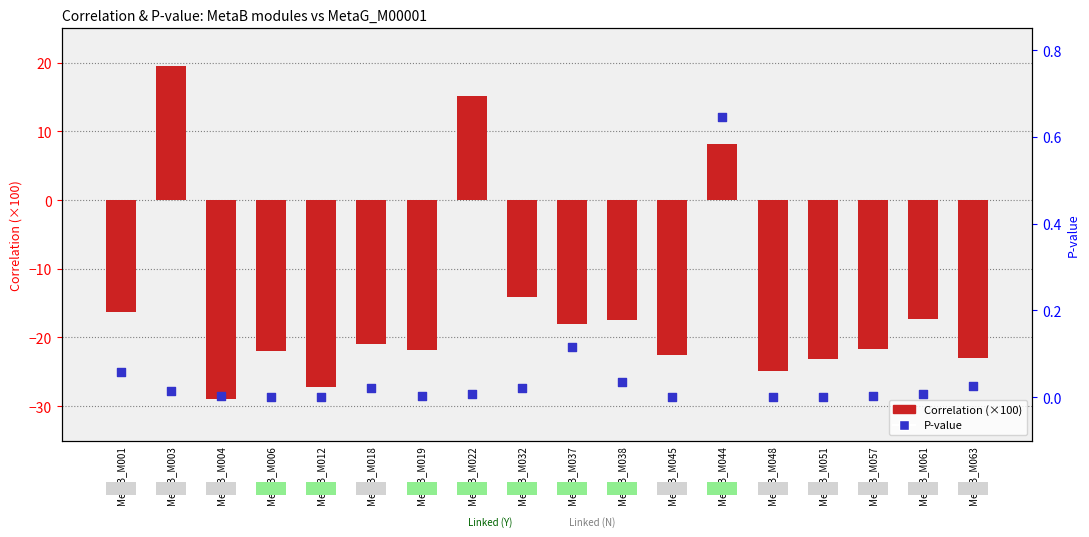

At how many categories does at least one series exceed -7?

18